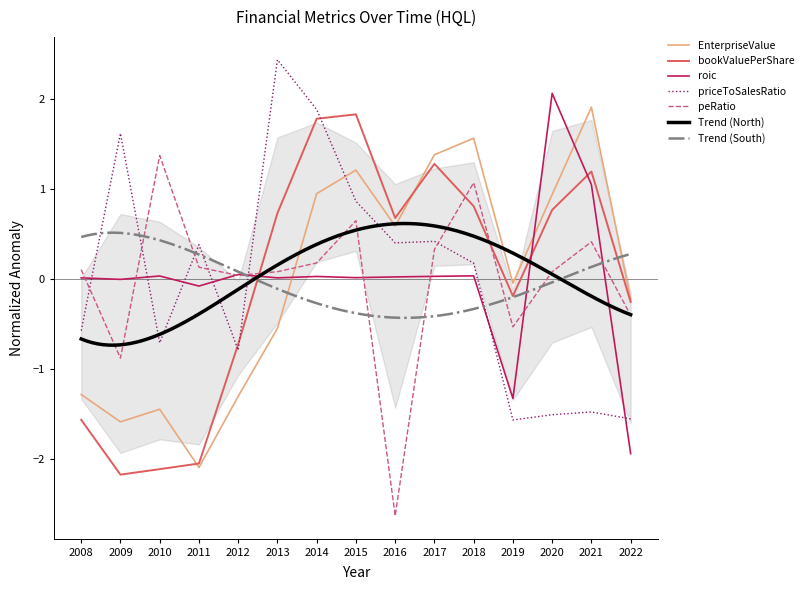

Reading right to left, extract all data points from this chart.

EnterpriseValue: 2022=-0.2	2021=1.9	2020=0.9	2019=-0.0	2018=1.6	2017=1.4	2016=0.6	2015=1.2	2014=0.9	2013=-0.5	2012=-1.3	2011=-2.1	2010=-1.4	2009=-1.6	2008=-1.3
bookValuePerShare: 2022=-0.3	2021=1.2	2020=0.8	2019=-0.2	2018=0.8	2017=1.3	2016=0.7	2015=1.8	2014=1.8	2013=0.7	2012=-0.7	2011=-2.0	2010=-2.1	2009=-2.2	2008=-1.6
roic: 2022=-1.9	2021=1.0	2020=2.1	2019=-1.3	2018=0.0	2017=0.0	2016=0.0	2015=0.0	2014=0.0	2013=0.0	2012=0.1	2011=-0.1	2010=0.0	2009=-0.0	2008=0.0
priceToSalesRatio: 2022=-1.6	2021=-1.5	2020=-1.5	2019=-1.6	2018=0.2	2017=0.4	2016=0.4	2015=0.9	2014=1.9	2013=2.4	2012=-0.8	2011=0.4	2010=-0.7	2009=1.6	2008=-0.6
peRatio: 2022=-0.4	2021=0.4	2020=0.1	2019=-0.5	2018=1.1	2017=0.3	2016=-2.6	2015=0.6	2014=0.2	2013=0.1	2012=0.0	2011=0.1	2010=1.4	2009=-0.9	2008=0.1